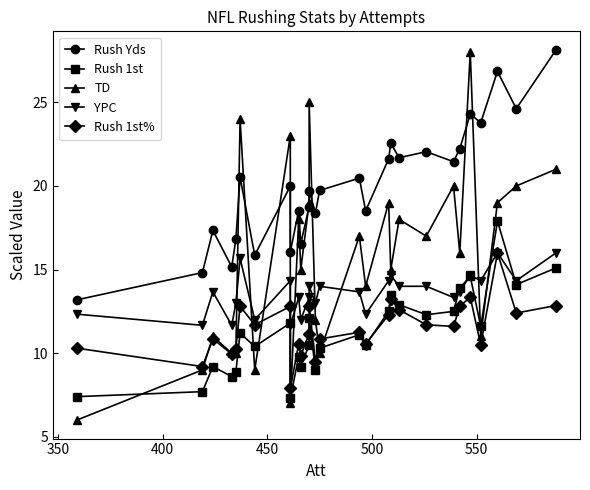

How many data points in YPC are less than 13?

7